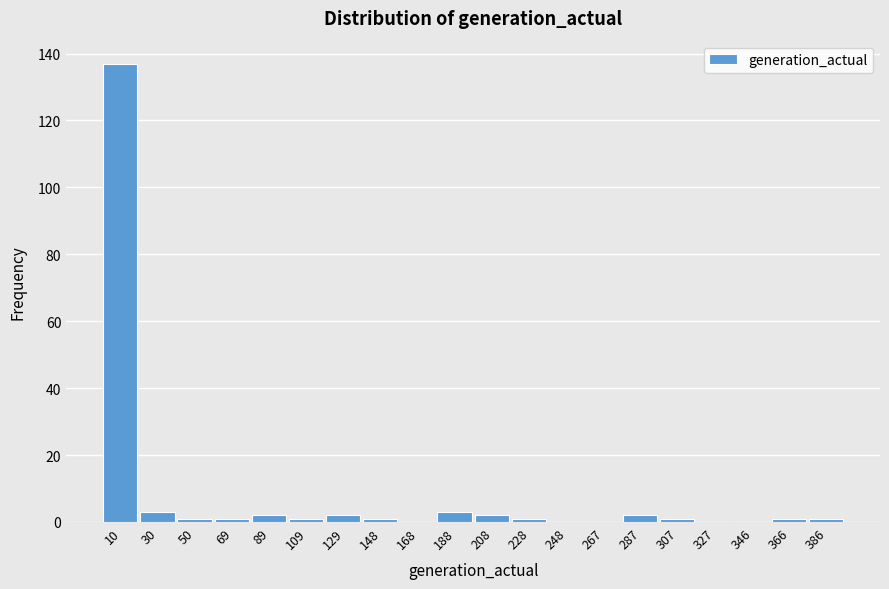

What is the height of the bar covering 19.8 to 39.6 on the x-axis? Neither the bar edges nor the heights are printed on the chart, so give them approximately, as read against the axes.

4